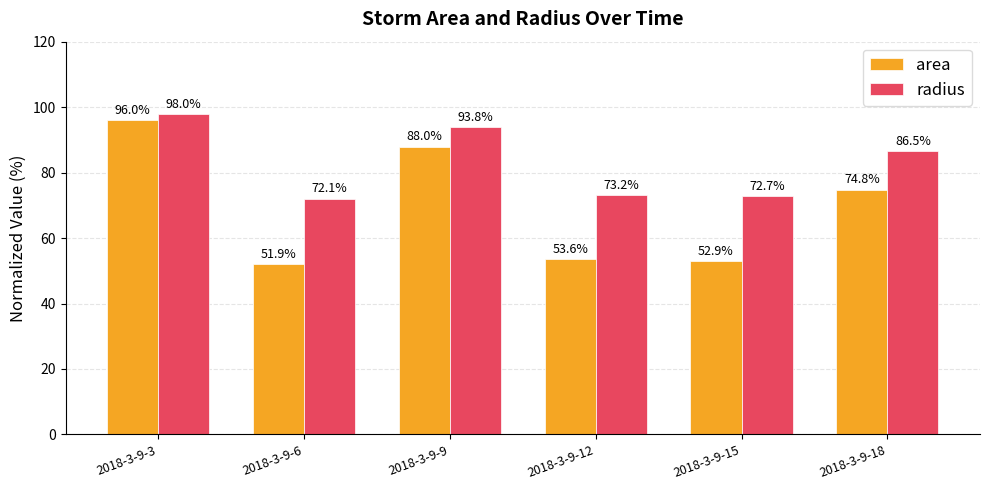

At which category is the sum across all series the highest?

2018-3-9-3